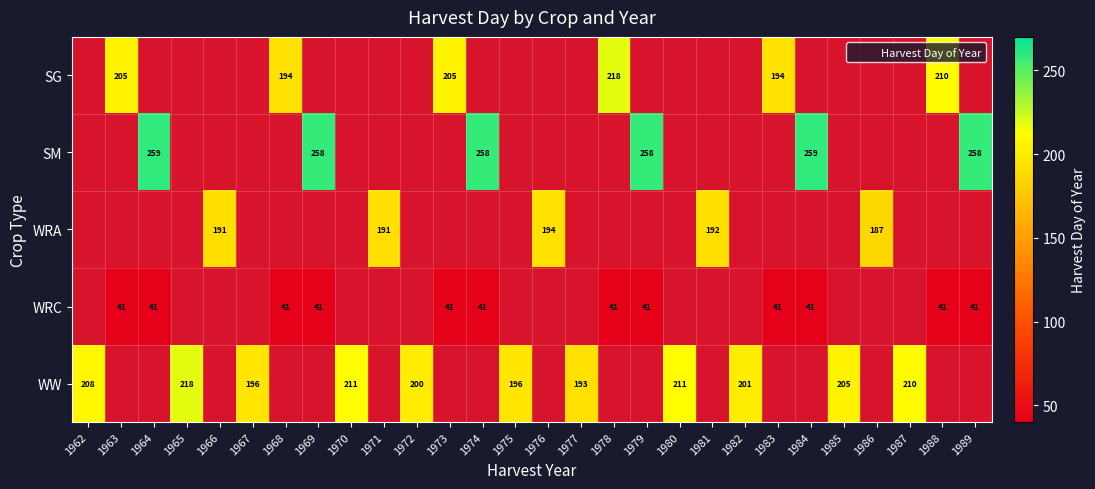

How many series are shown in this chart?

5